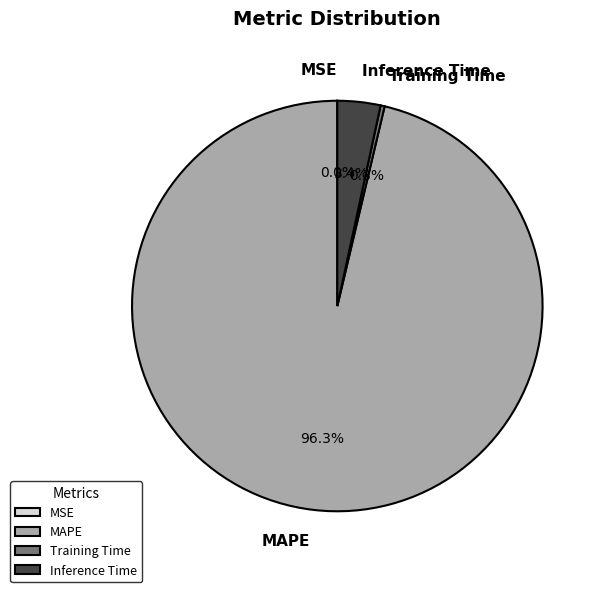

What percentage is NOT represented by Inference Time?

96.6%